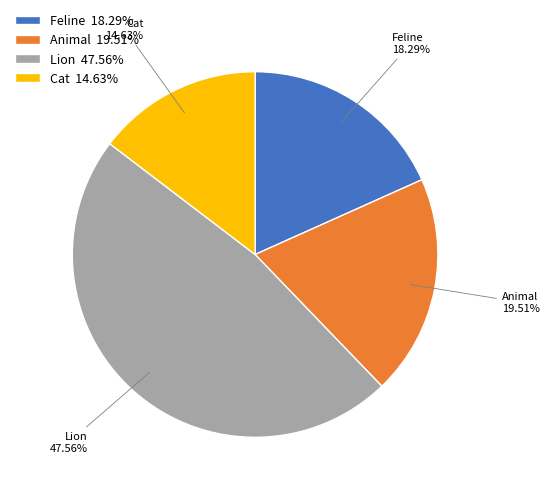

Which slice is the smallest?

Cat